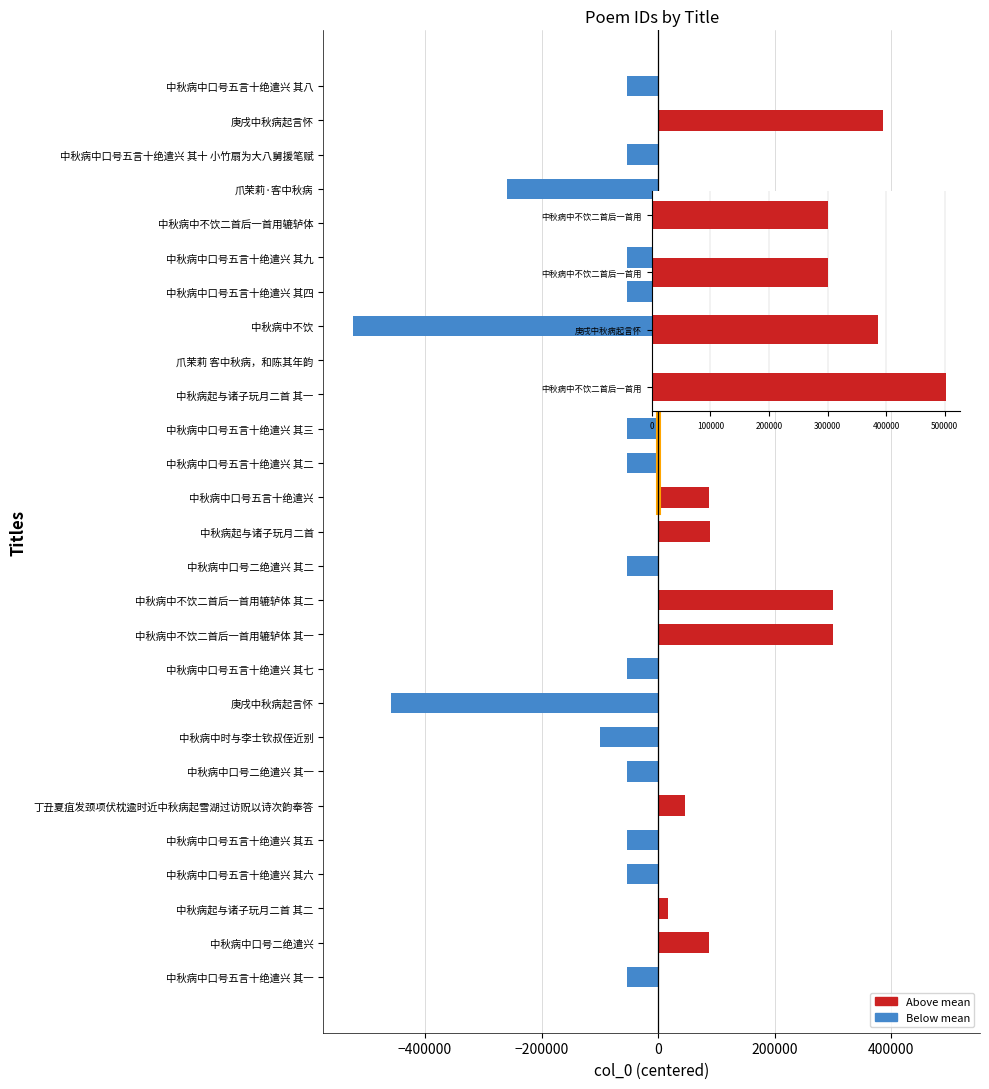

Count the number of values greater than -53580.

13